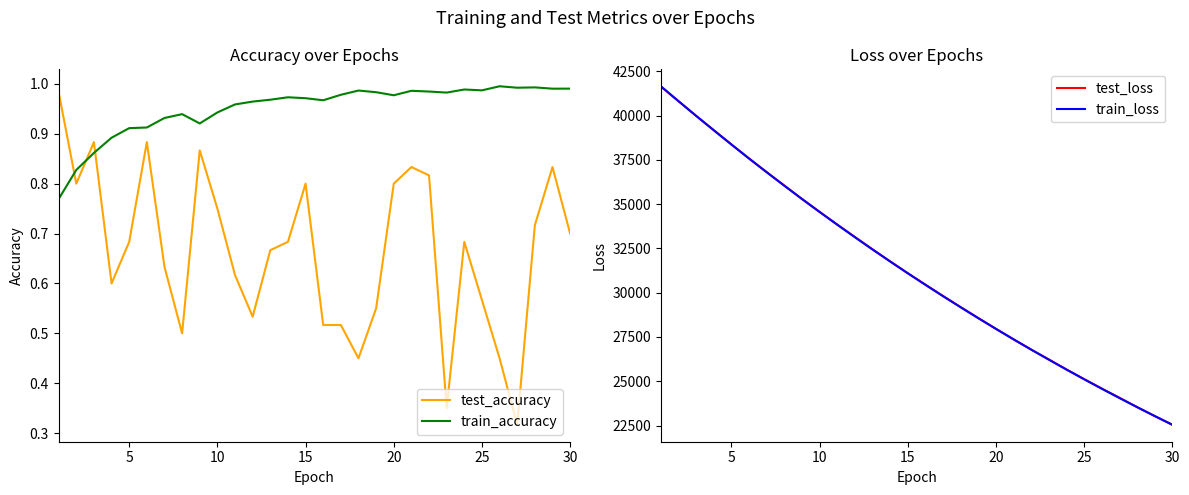

In train_accuracy, how many points are higher than both neighbors (excluding endpoints)?

7